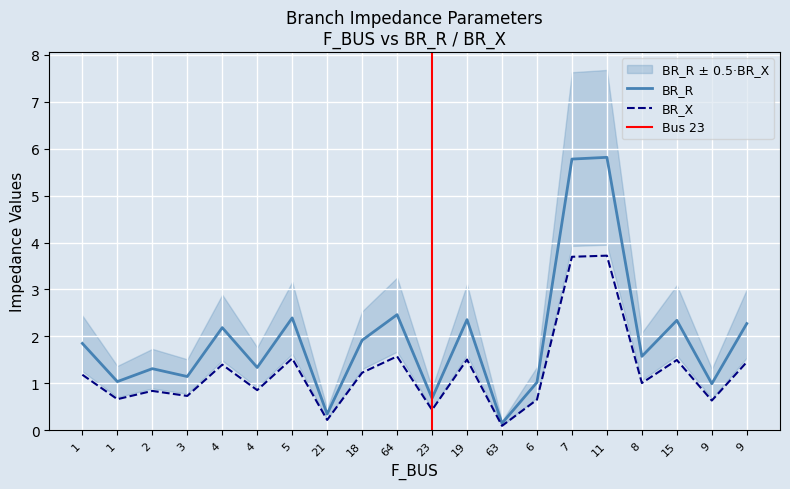

Which series has the largest total across all categories?

BR_R